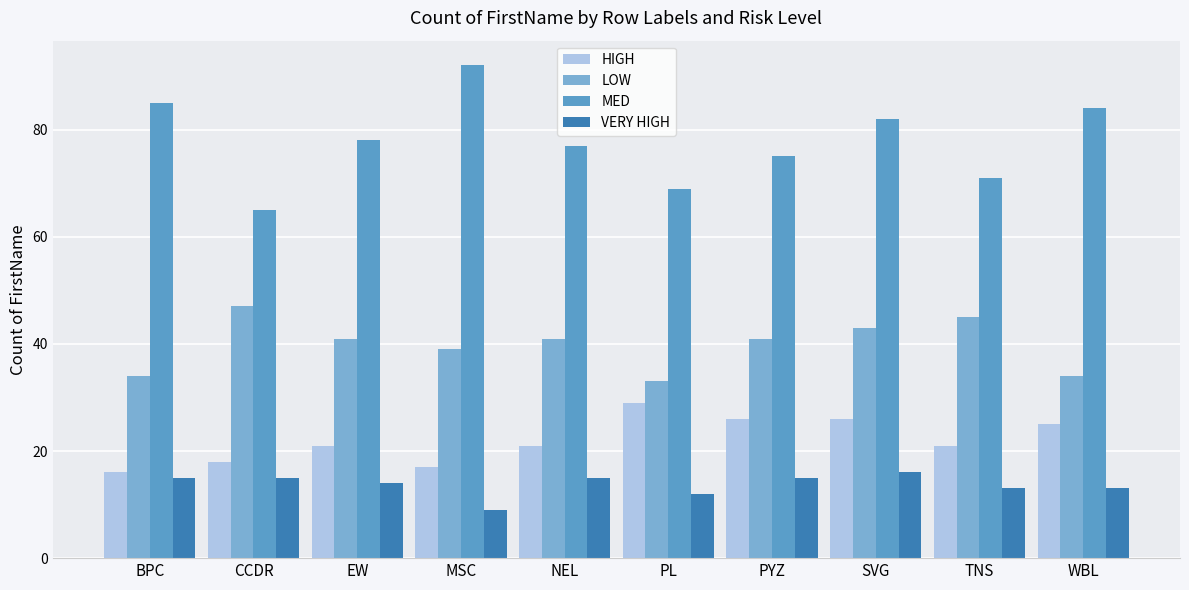

Reading right to left, list all the values displayed in this chart.

HIGH: 25	21	26	26	29	21	17	21	18	16
LOW: 34	45	43	41	33	41	39	41	47	34
MED: 84	71	82	75	69	77	92	78	65	85
VERY HIGH: 13	13	16	15	12	15	9	14	15	15